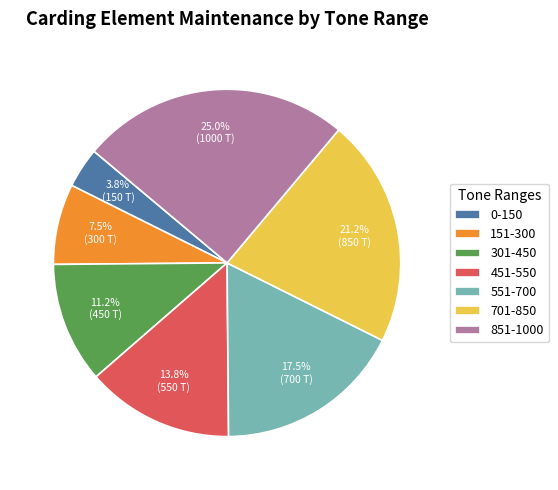

Which category has the biggest portion of the pie?

851-1000